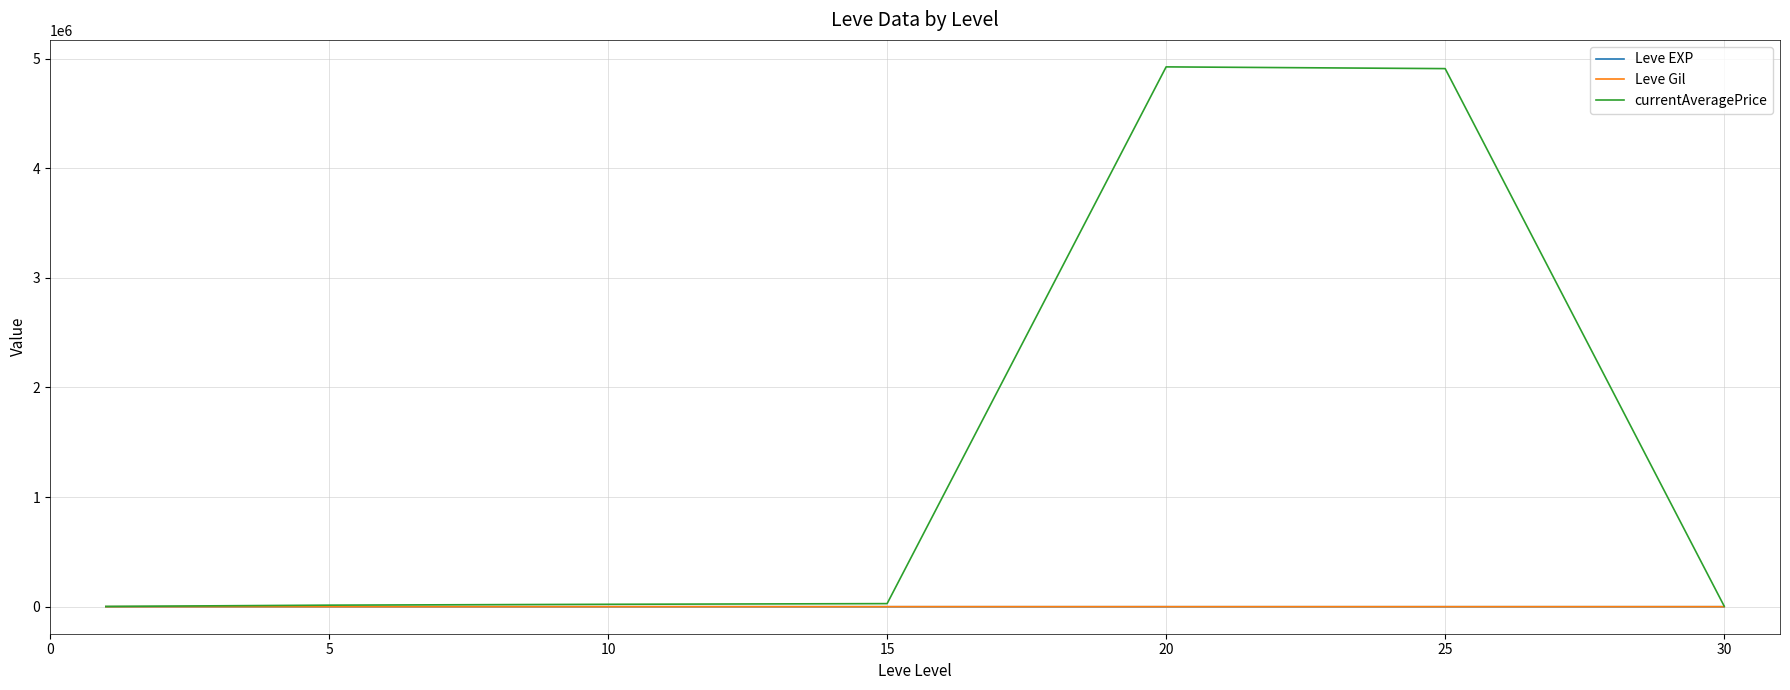

Which series has the largest total across all categories?

currentAveragePrice